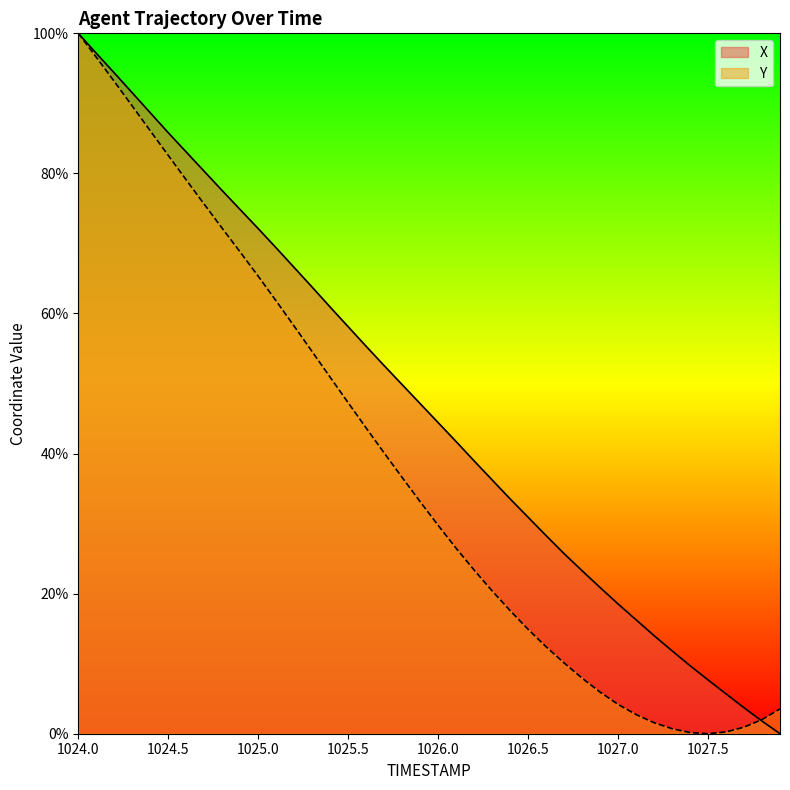

At 1027.0, list the series in order from largest to smallest.

X, Y